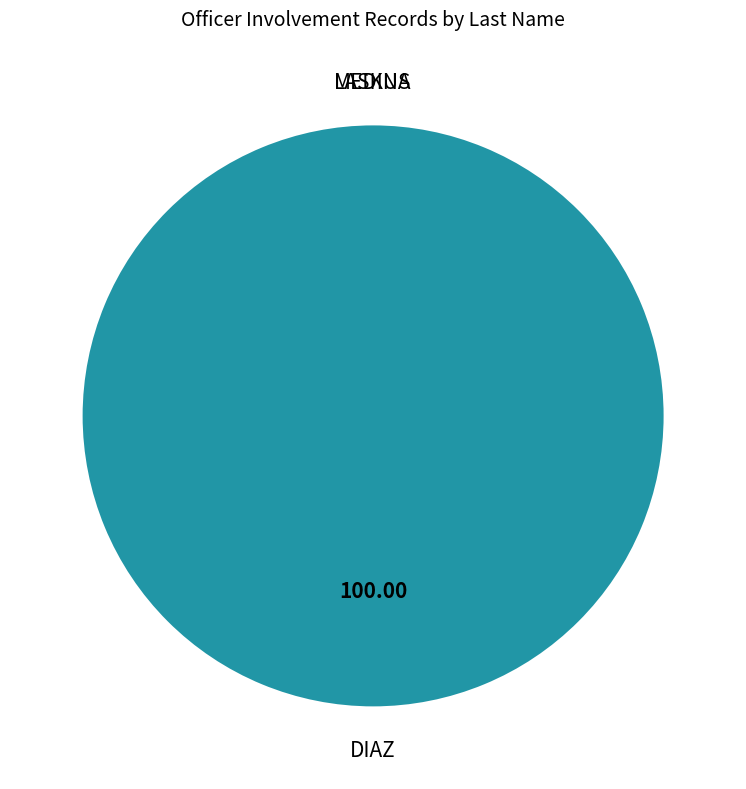

What percentage is NOT represented by MEDINA?

100.0%